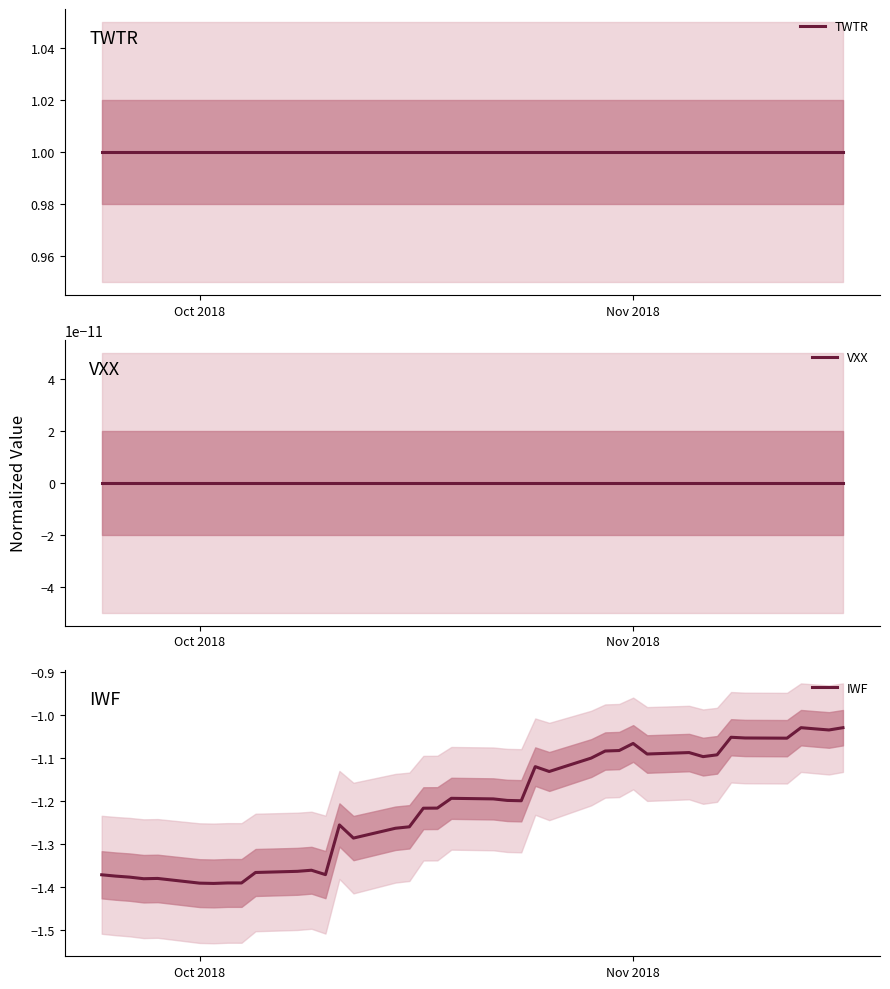

True or false: TWTR and IWF intersect in this chart.

False